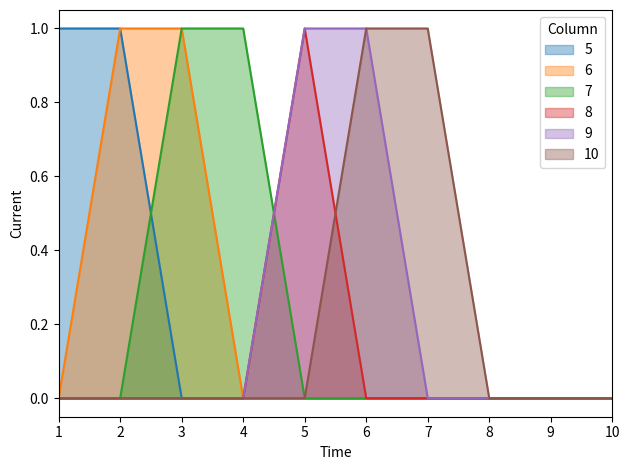

True or false: 7 has a value of 0 at 2.

True